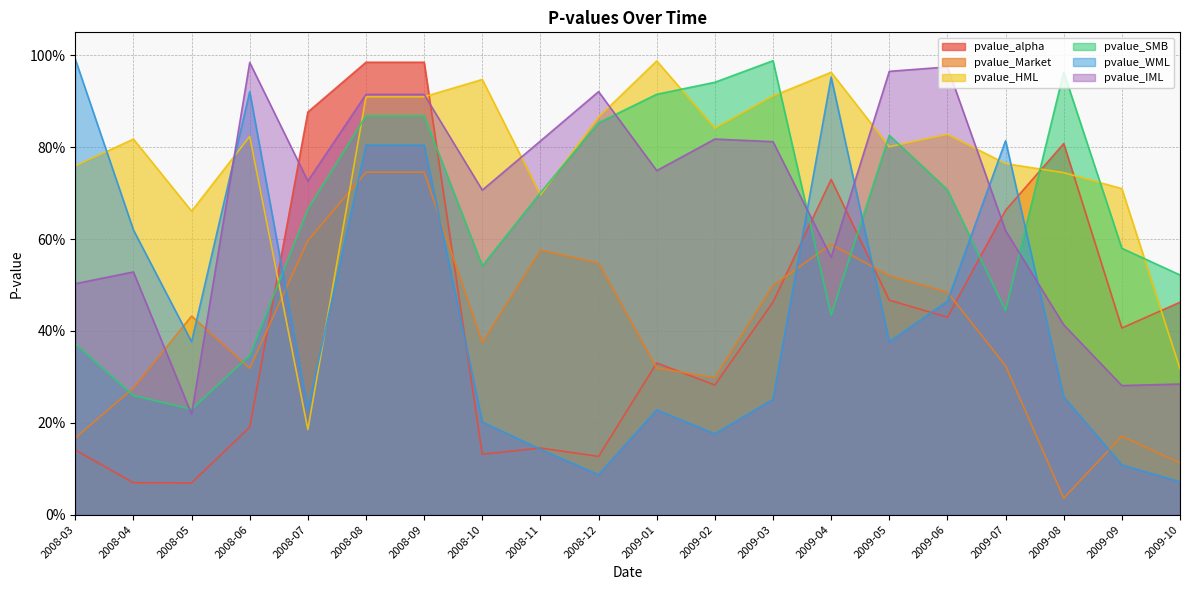

In pvalue_alpha, how many points are lower than both neighbors (excluding endpoints)?

6